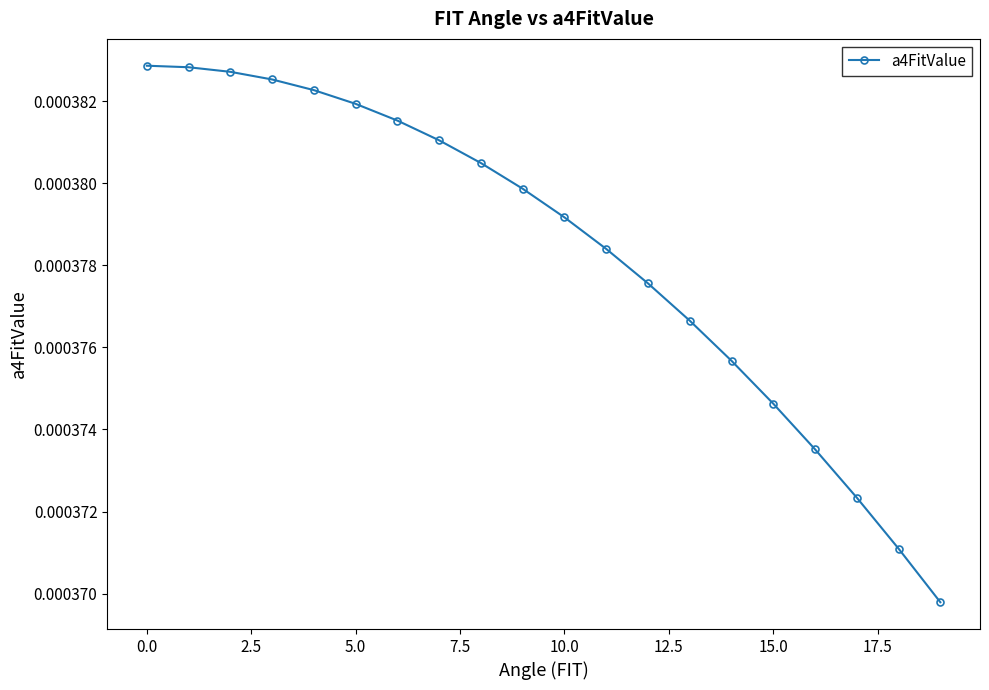

How many values are between 0 and 1?

20